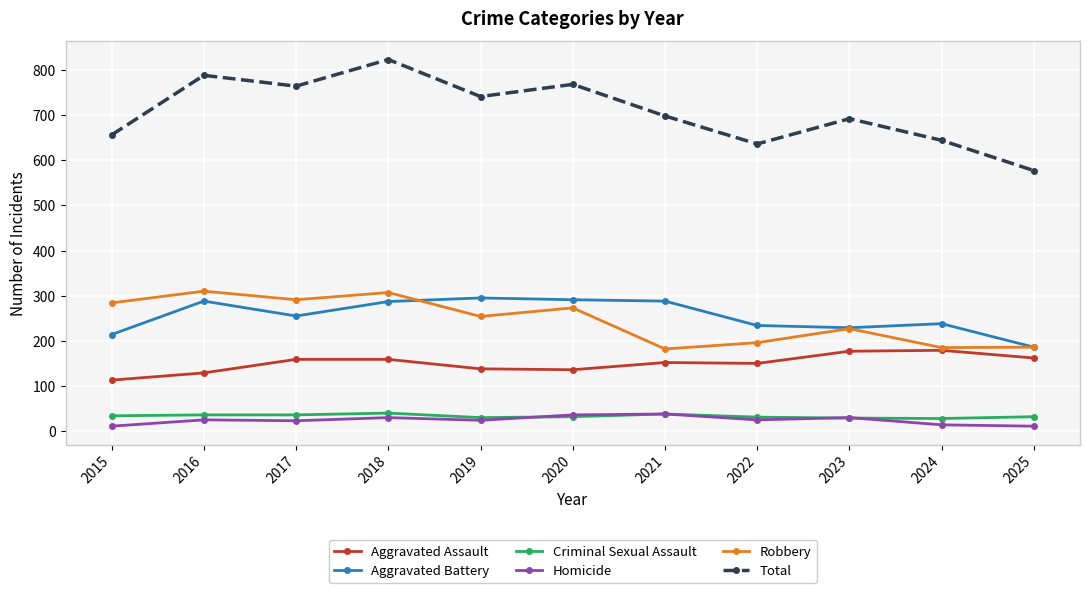

What is the minimum value for Aggravated Assault?

113